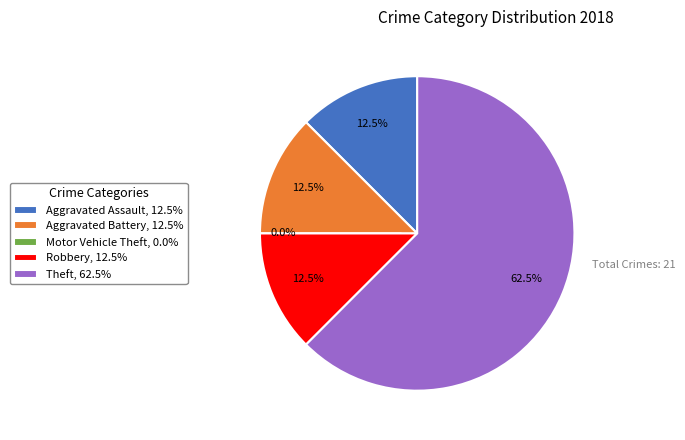

To the nearest percent, what is the difference between the largest and smallest slice percentages?

62%